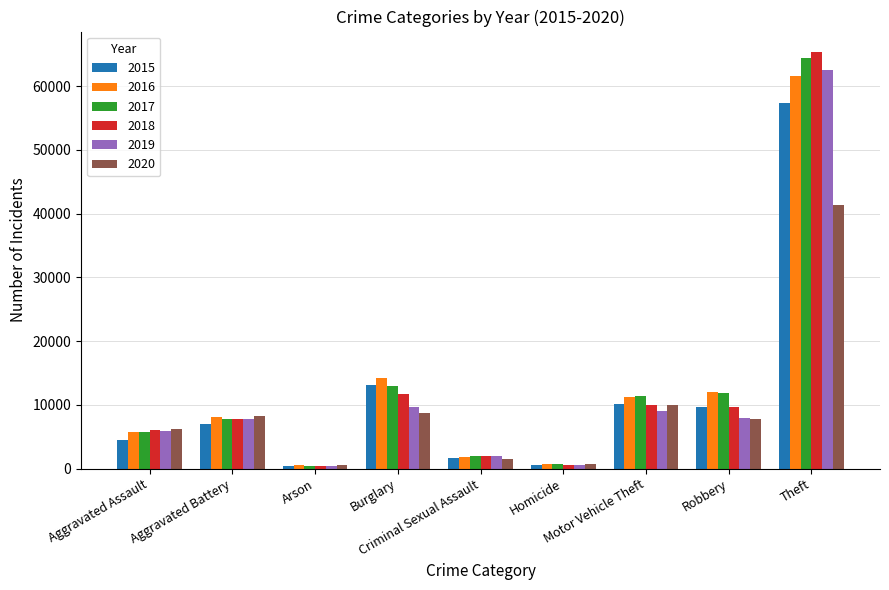

What is the lowest value of the 2017 series?

444